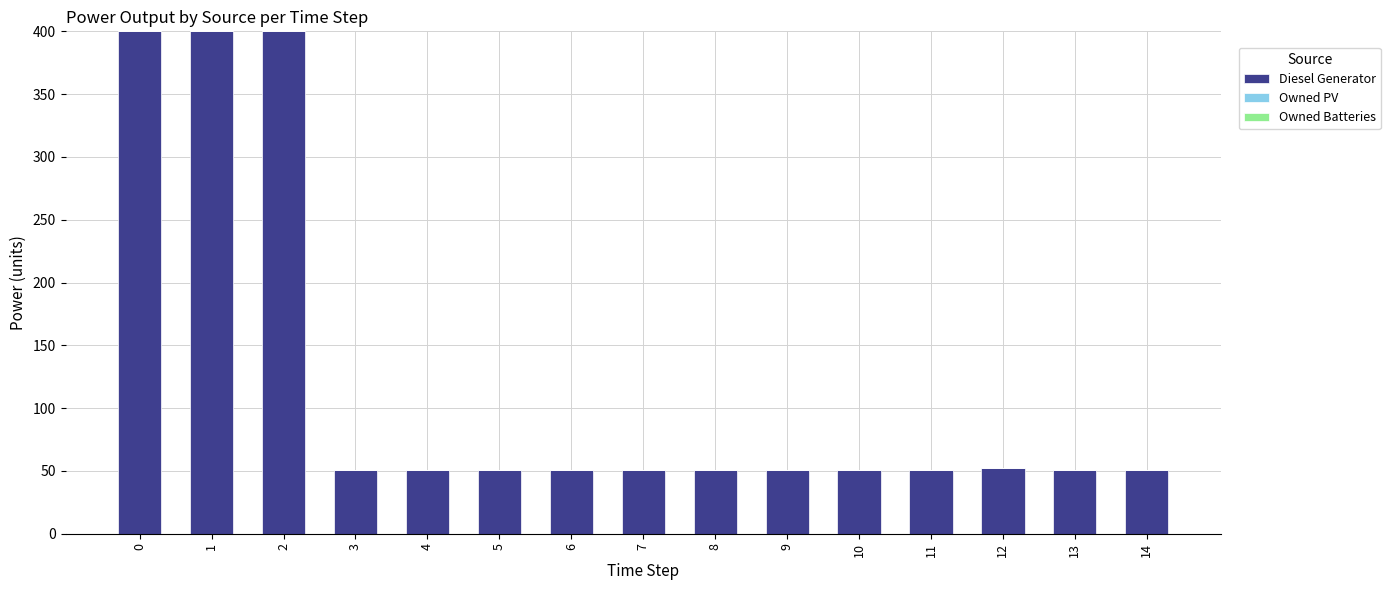

The value at 2 is 400.0. True or false?

True